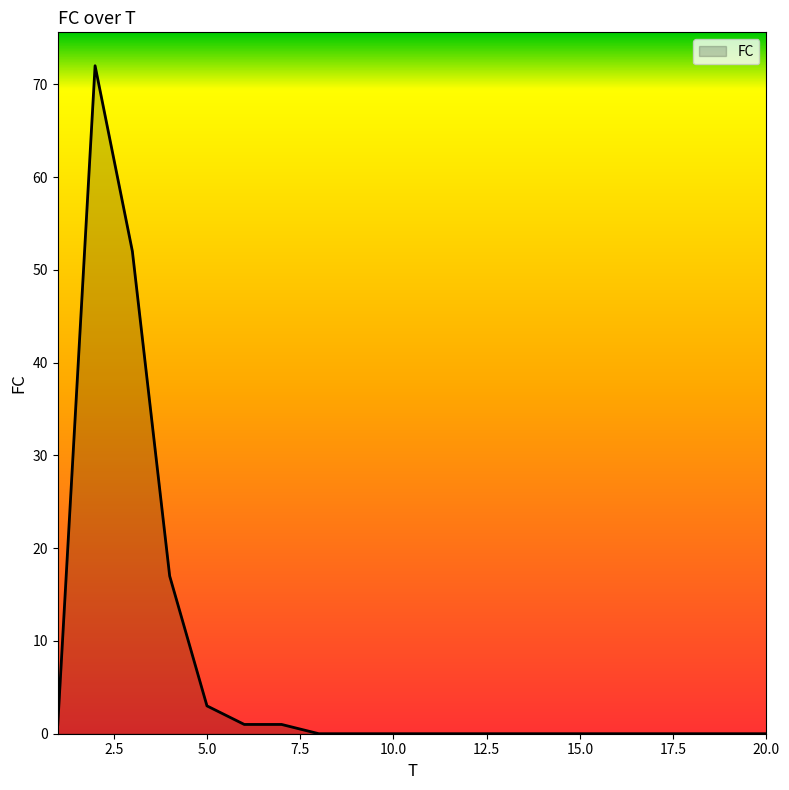

What is the difference between the maximum and minimum values?

72